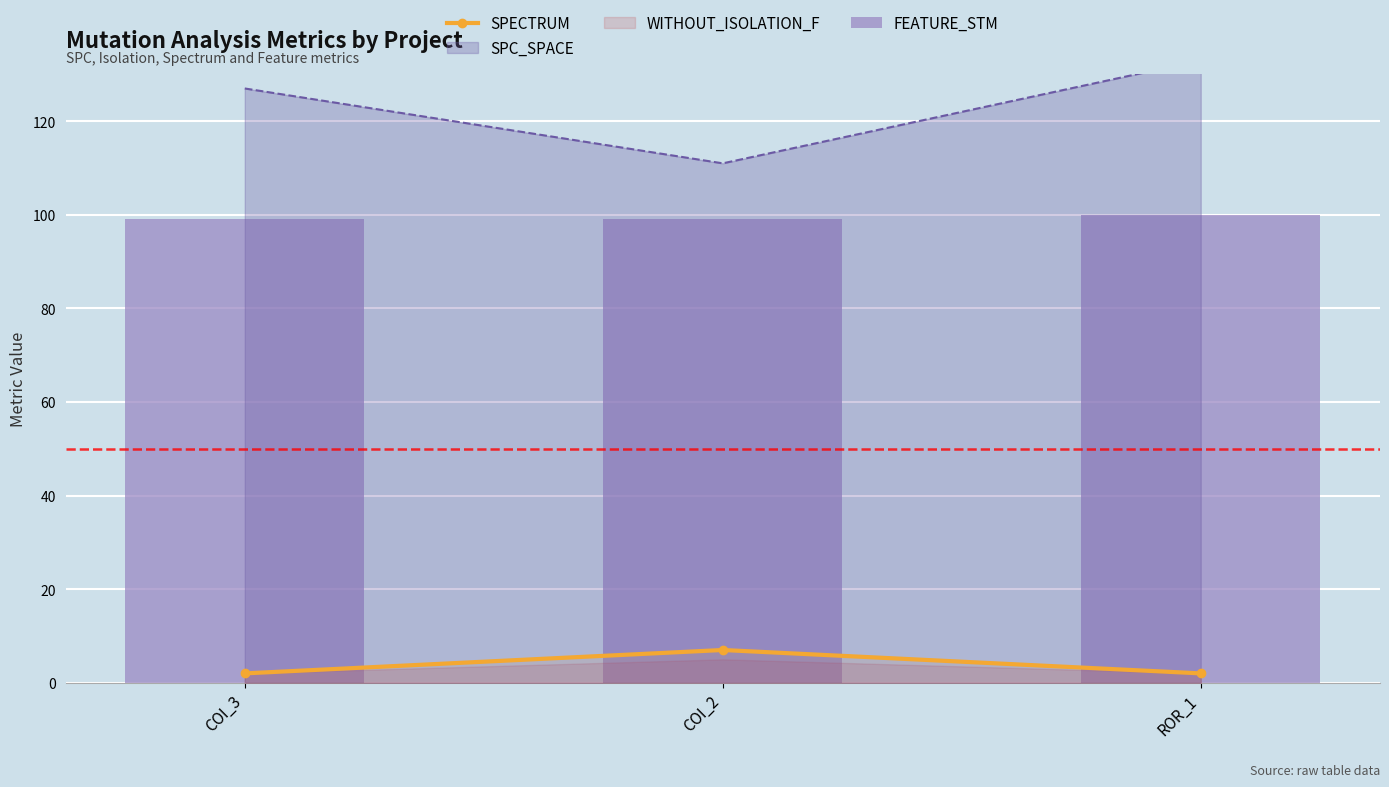

What is the approximate value of SPECTRUM at COI_3?

2